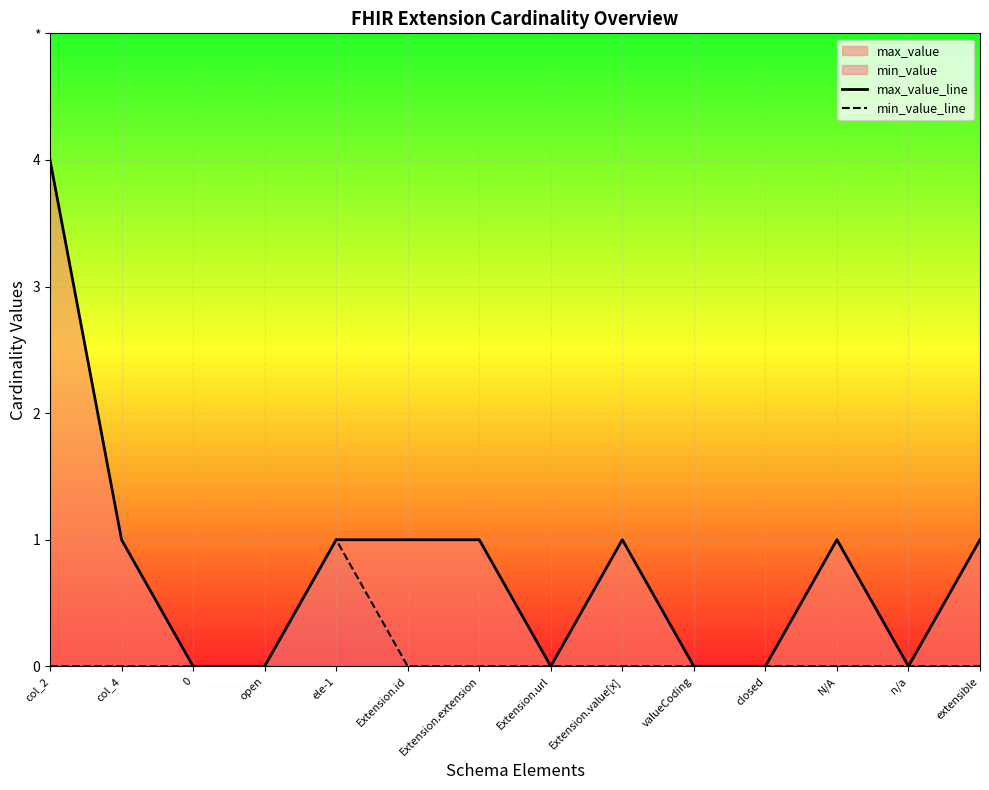

Is it true that max_value_line equals -1 at open?

False